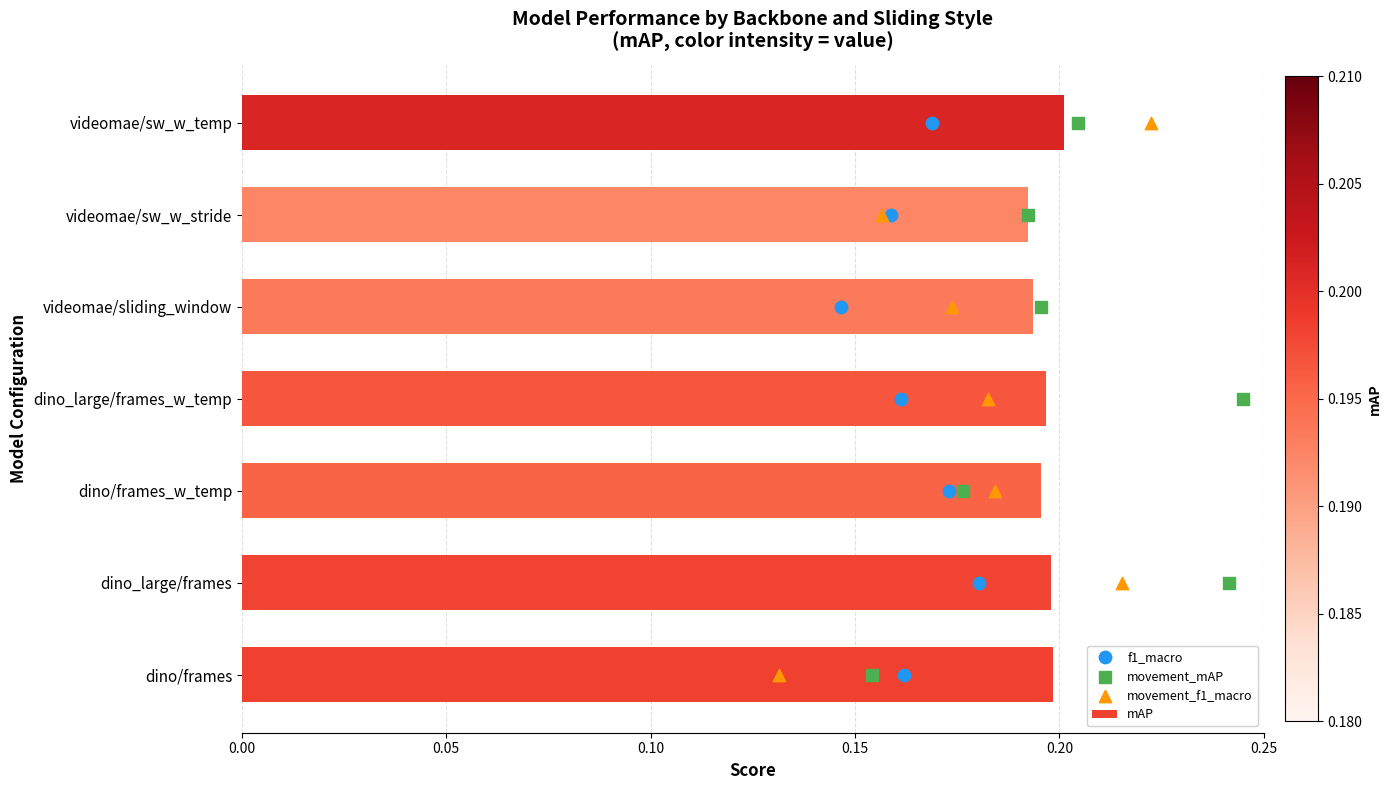

Which series reaches the minimum Y coordinate?

f1_macro